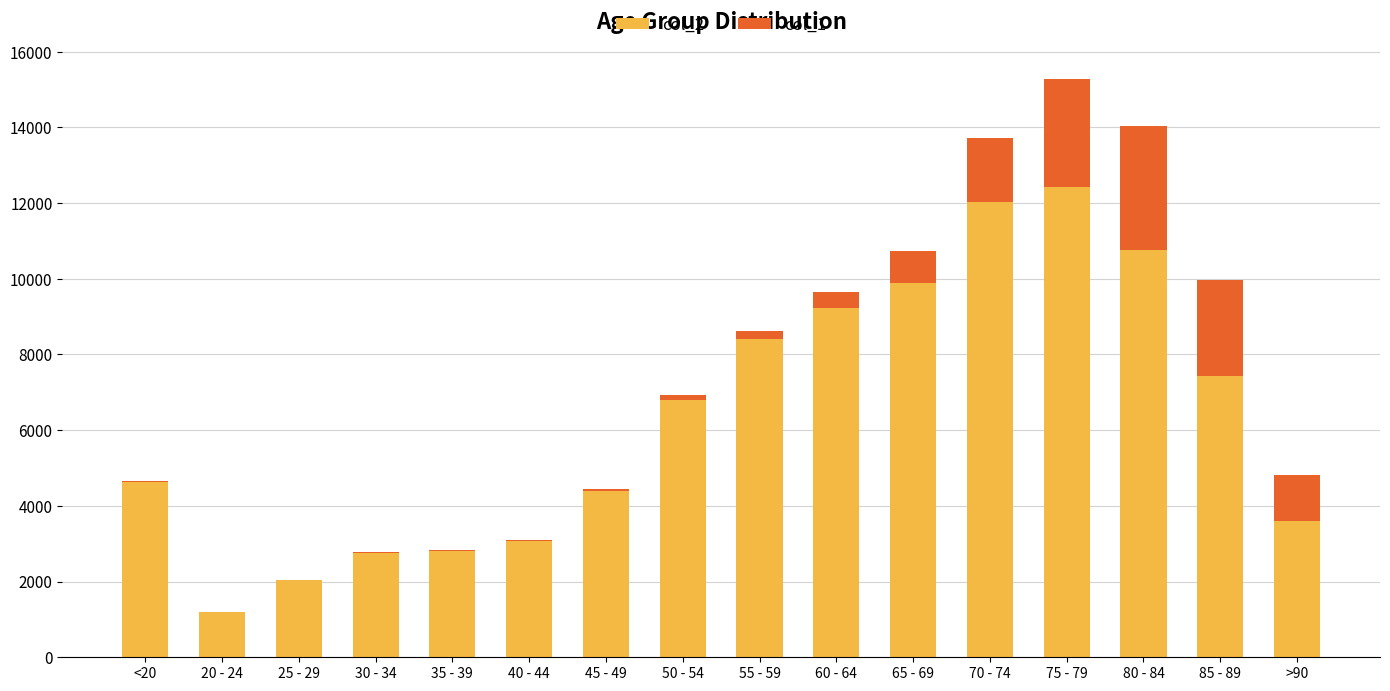

Which category has the highest value in the col_2 series?

75 - 79